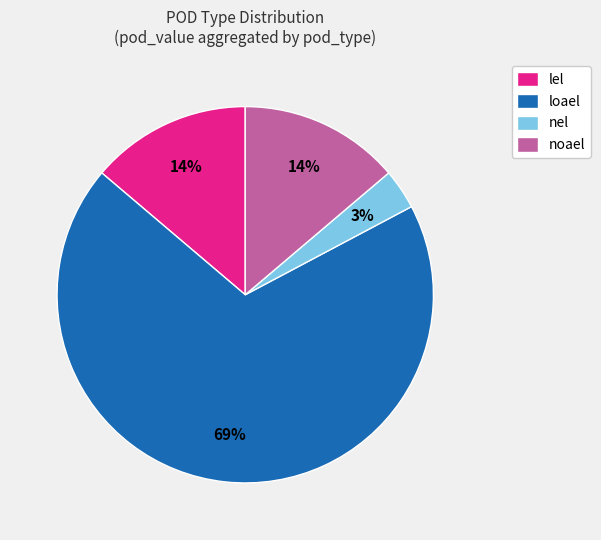

Is there a majority slice in this chart?

Yes